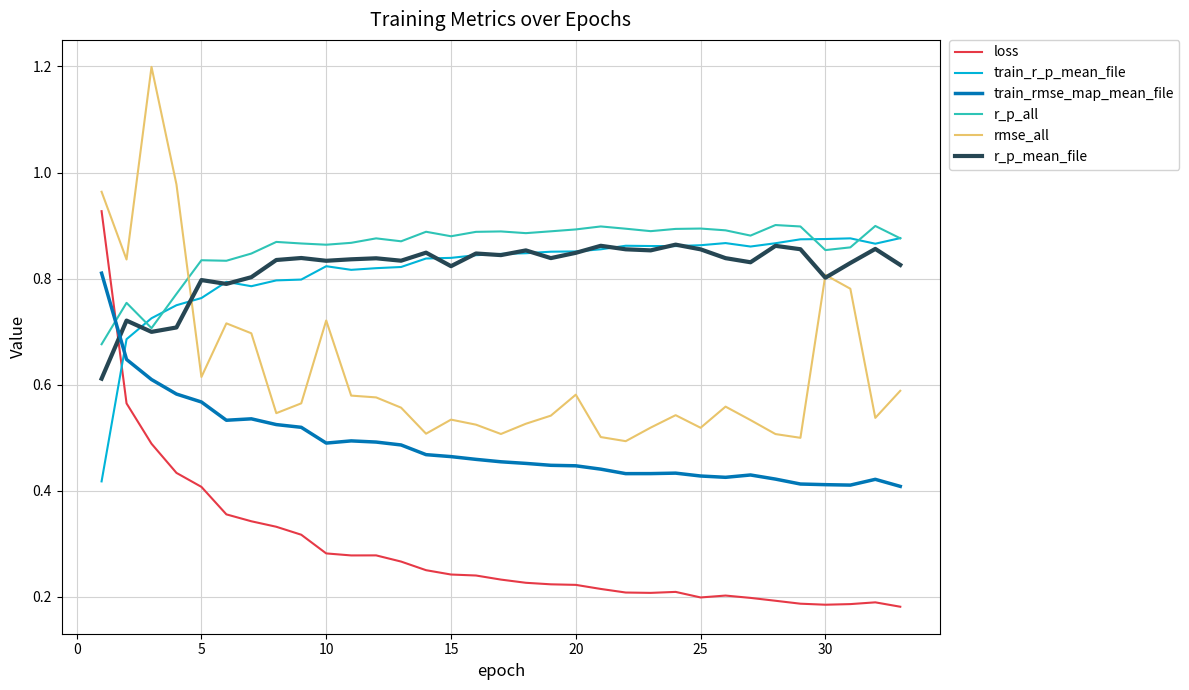

How many intersections are there between train_r_p_mean_file and rmse_all?

1